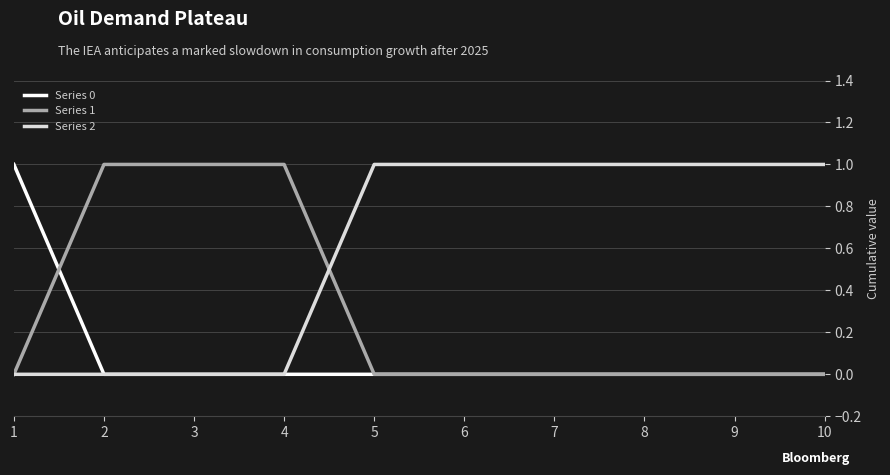

The Series 2 series shows 1 at 10. True or false?

True